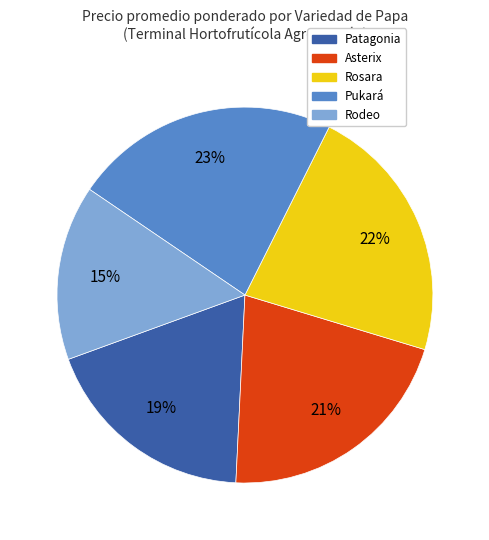

Which slice is the largest?

Pukará